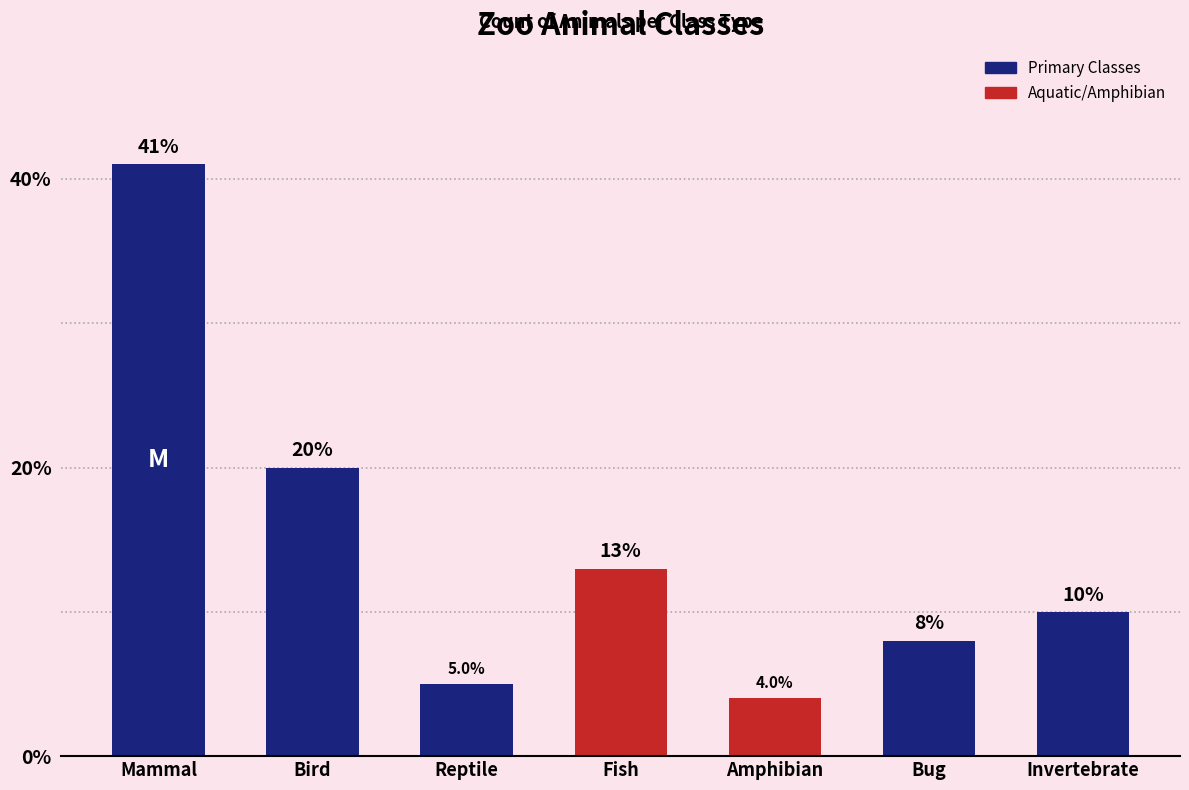

What is the difference between the values at Fish and Invertebrate?

3